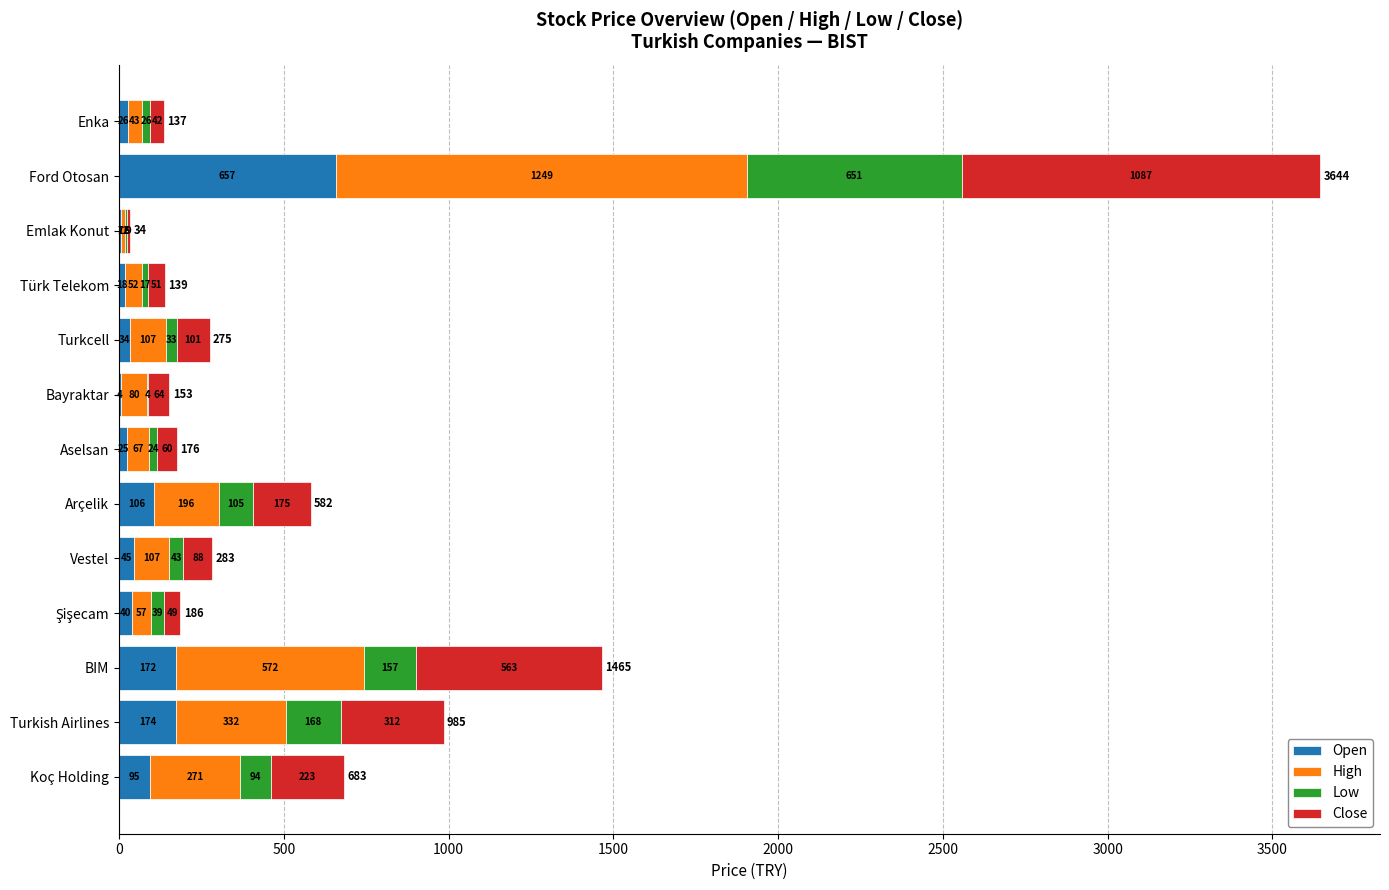

How many values in the Open series exceed 40?

7